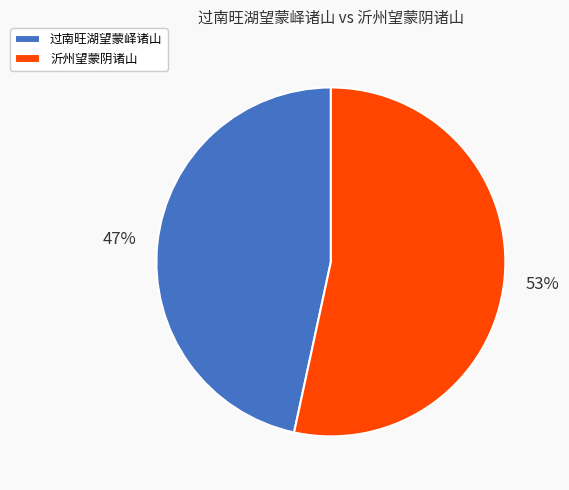

Count the number of slices in the pie.

2